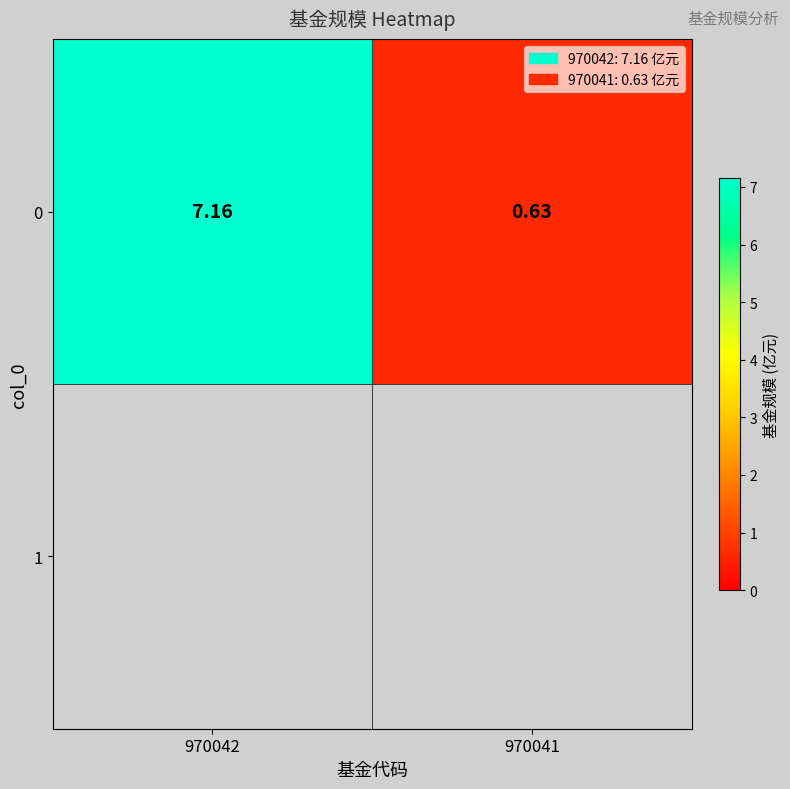

Count the number of categories in the chart.

2